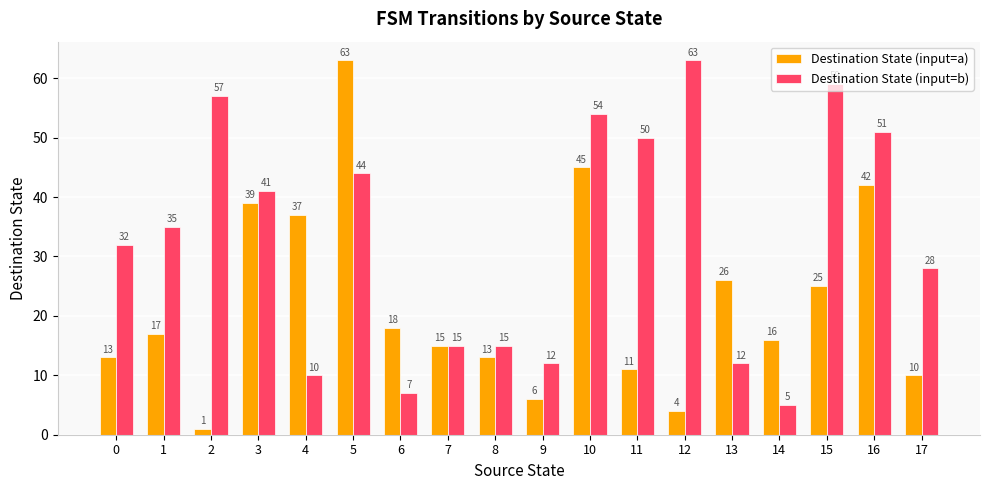

Reading left to right, list all the values displayed in this chart.

Destination State (input=a): 13	17	1	39	37	63	18	15	13	6	45	11	4	26	16	25	42	10
Destination State (input=b): 32	35	57	41	10	44	7	15	15	12	54	50	63	12	5	59	51	28